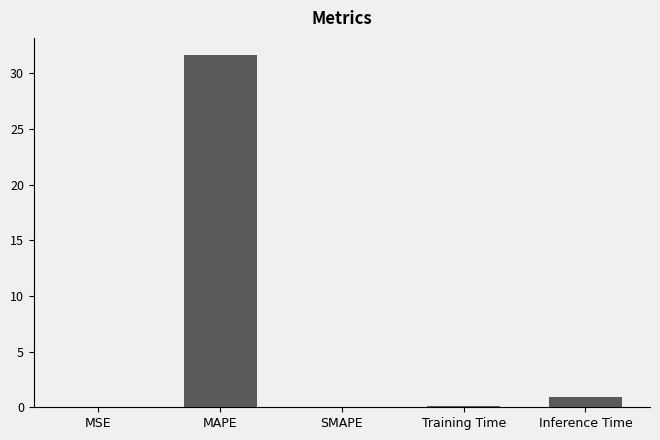

The value at MAPE is 31.6. True or false?

True